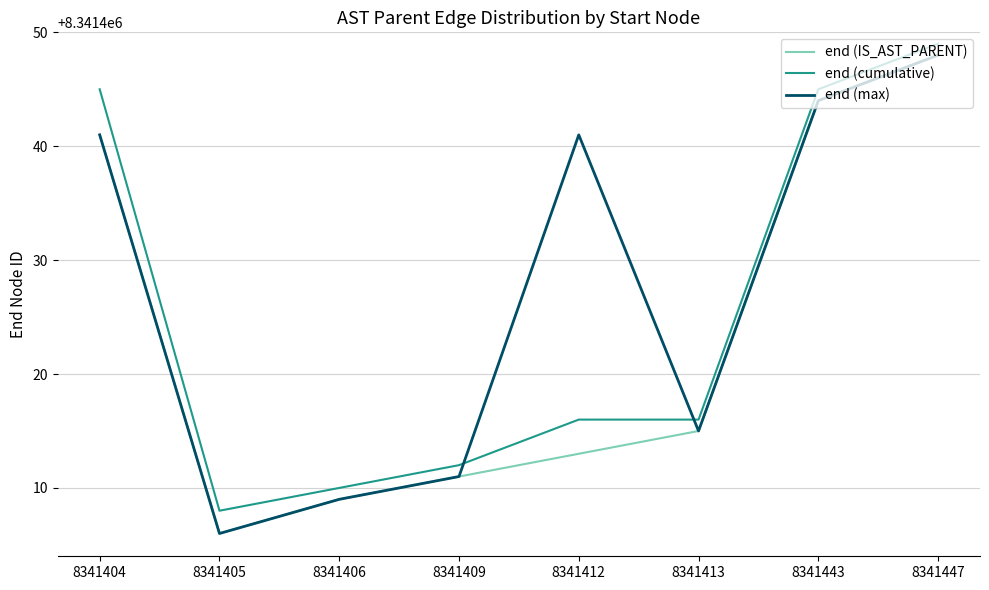

At which category does end (IS_AST_PARENT) reach its first local valley?

8341405